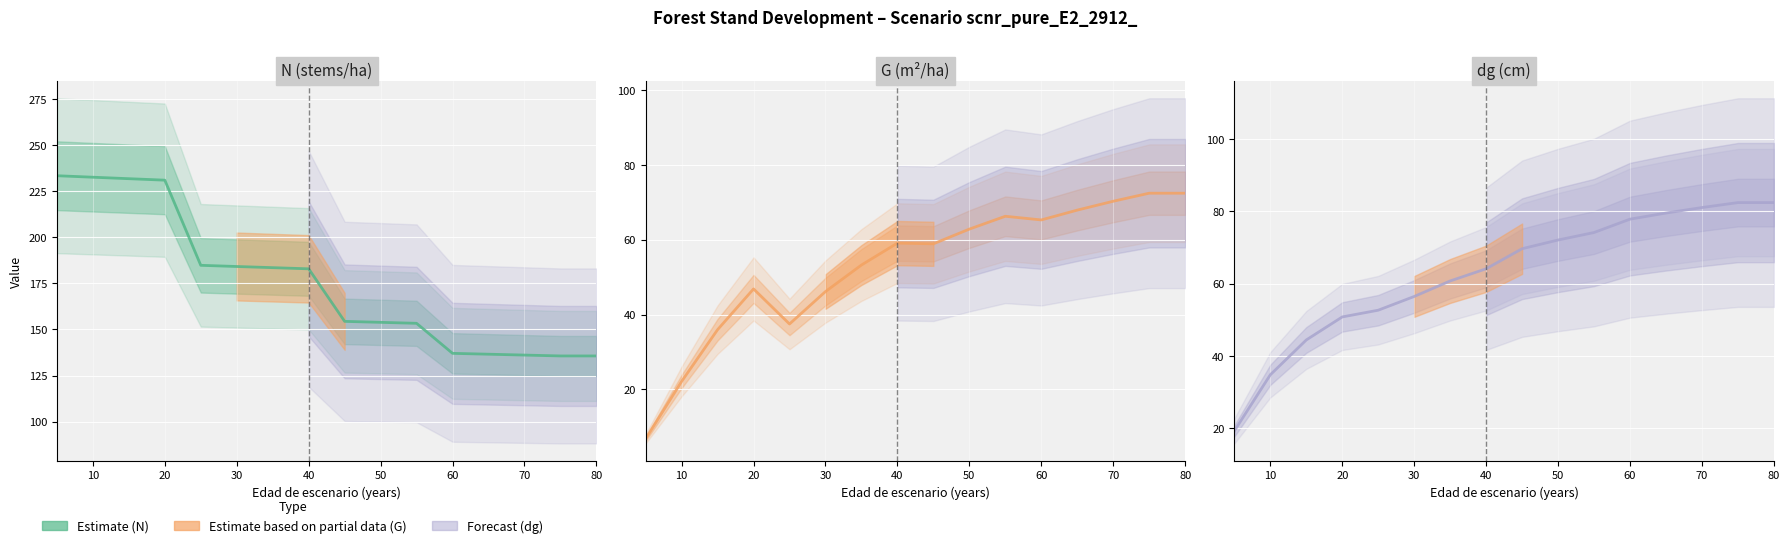

Which has a higher value, 11 or 10?

10